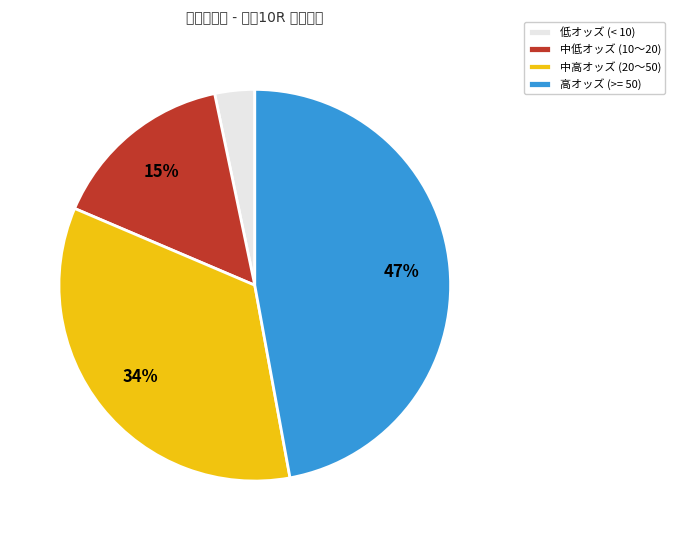

To the nearest percent, what is the difference between the largest and smallest slice percentages?

44%